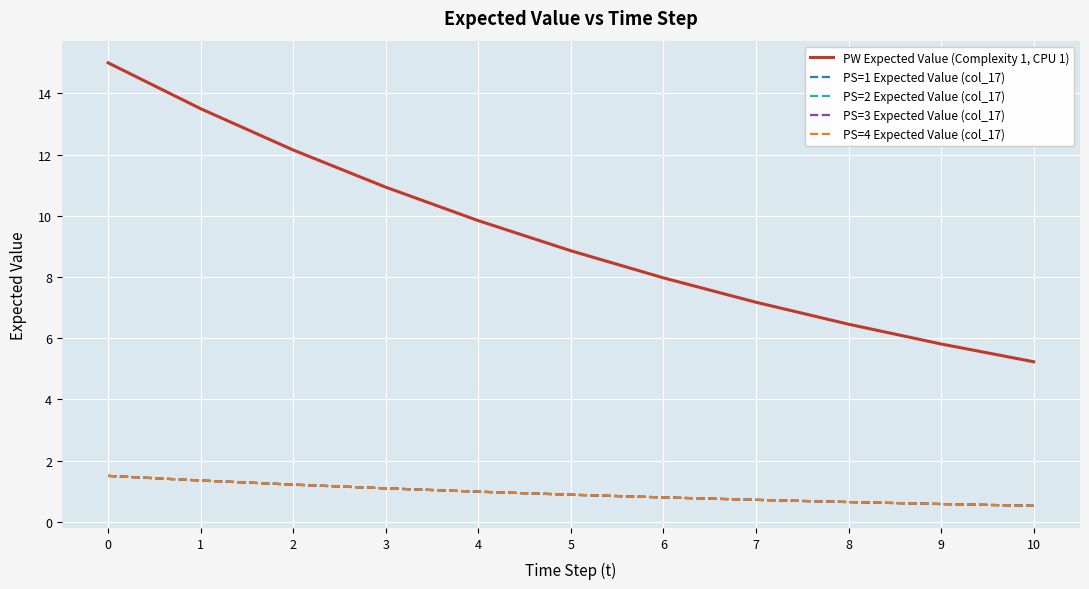

Is this an area chart (filled region under the line)?

No